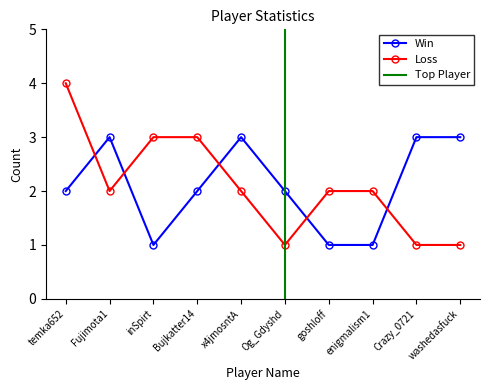

The value of Win at Fujimota1 is 3. True or false?

True